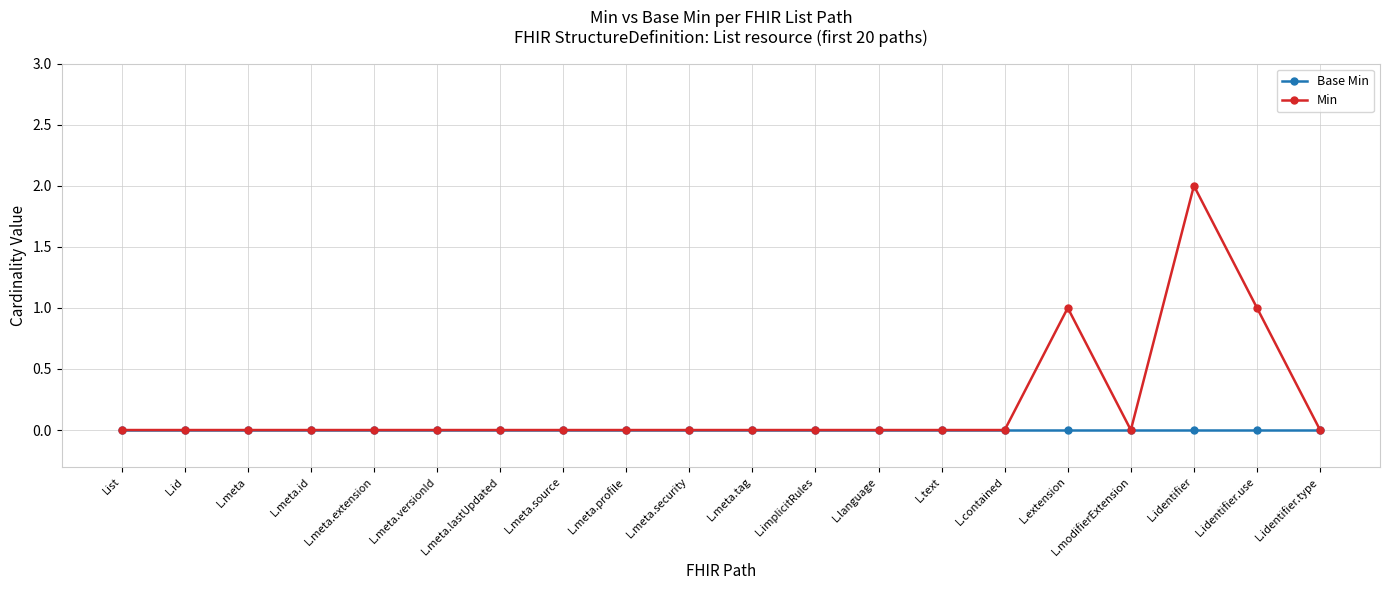

Reading left to right, list all the values displayed in this chart.

Base Min: List=0	L.id=0	L.meta=0	L.meta.id=0	L.meta.extension=0	L.meta.versionId=0	L.meta.lastUpdated=0	L.meta.source=0	L.meta.profile=0	L.meta.security=0	L.meta.tag=0	L.implicitRules=0	L.language=0	L.text=0	L.contained=0	L.extension=0	L.modifierExtension=0	L.identifier=0	L.identifier.use=0	L.identifier.type=0
Min: List=0	L.id=0	L.meta=0	L.meta.id=0	L.meta.extension=0	L.meta.versionId=0	L.meta.lastUpdated=0	L.meta.source=0	L.meta.profile=0	L.meta.security=0	L.meta.tag=0	L.implicitRules=0	L.language=0	L.text=0	L.contained=0	L.extension=1	L.modifierExtension=0	L.identifier=2	L.identifier.use=1	L.identifier.type=0